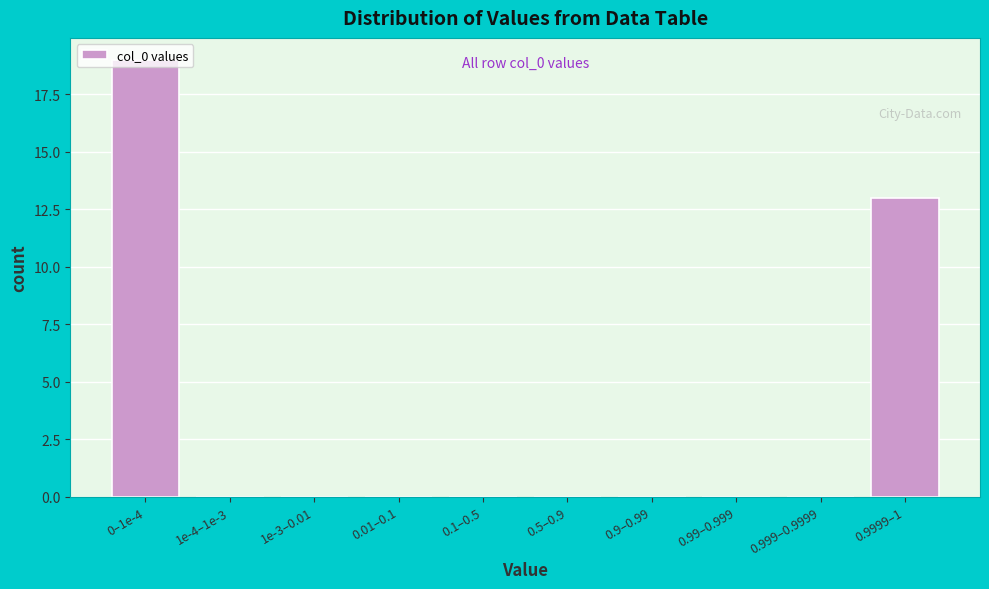

What is the change in value from 0–1e-4 to 0.9999–1?

-6